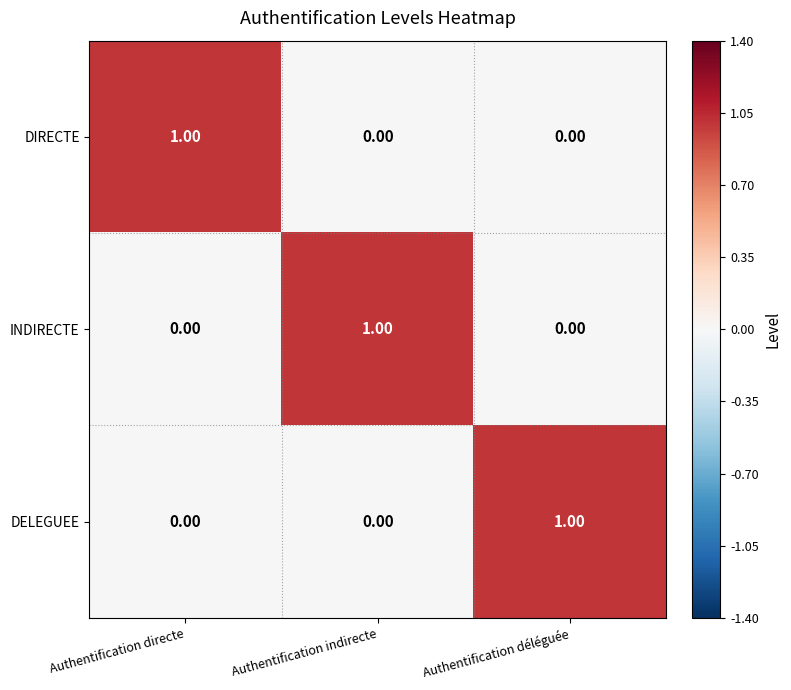

How many categories are shown in the chart?

3